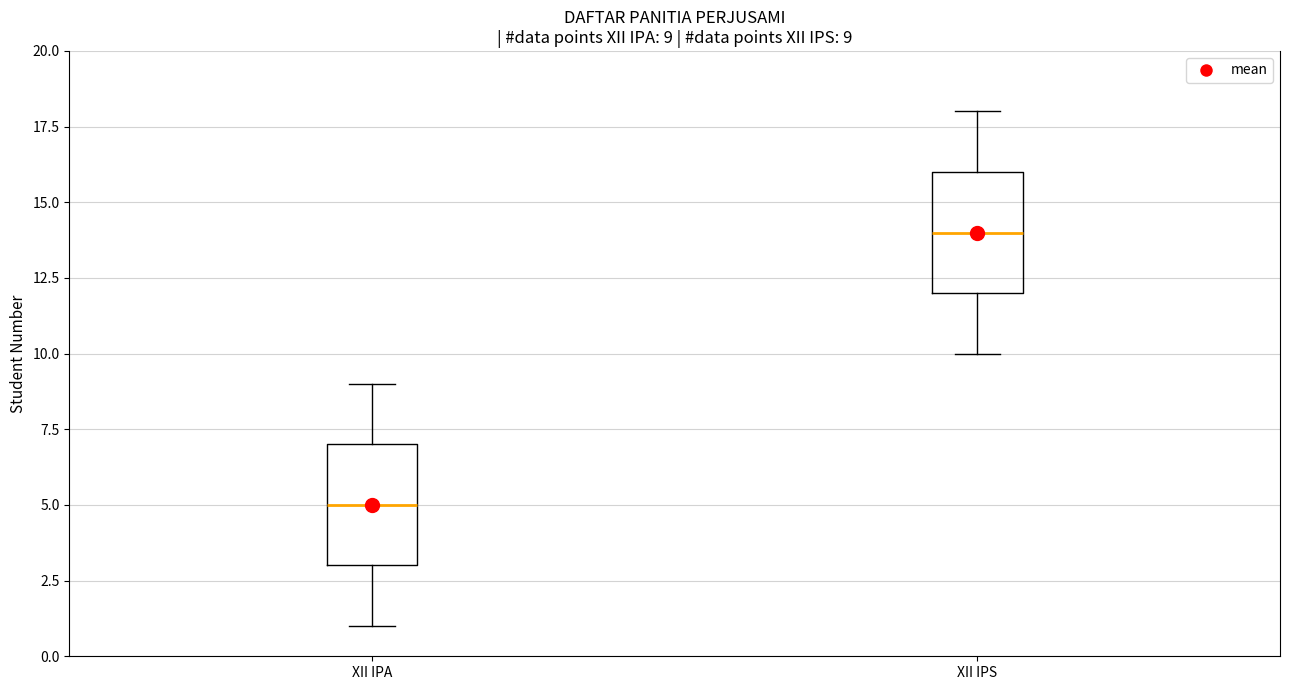

Which box has the lowest median line?

XII IPA